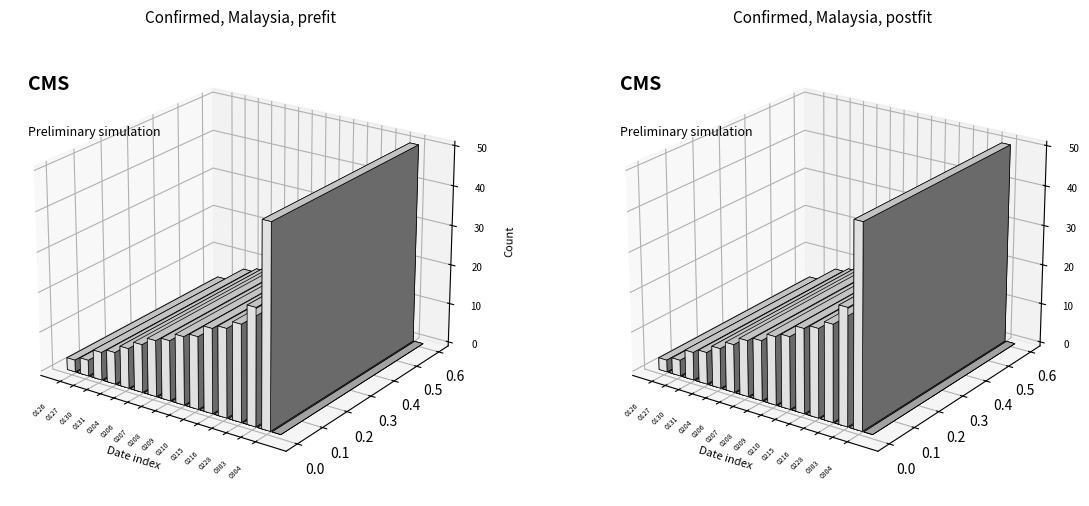

Which series changed the most between 20200209 and 20200216?

confirmedCount